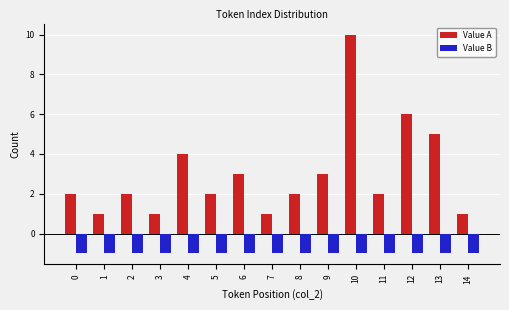

Rank the series by their maximum value, from lowest to highest.

Value B, Value A